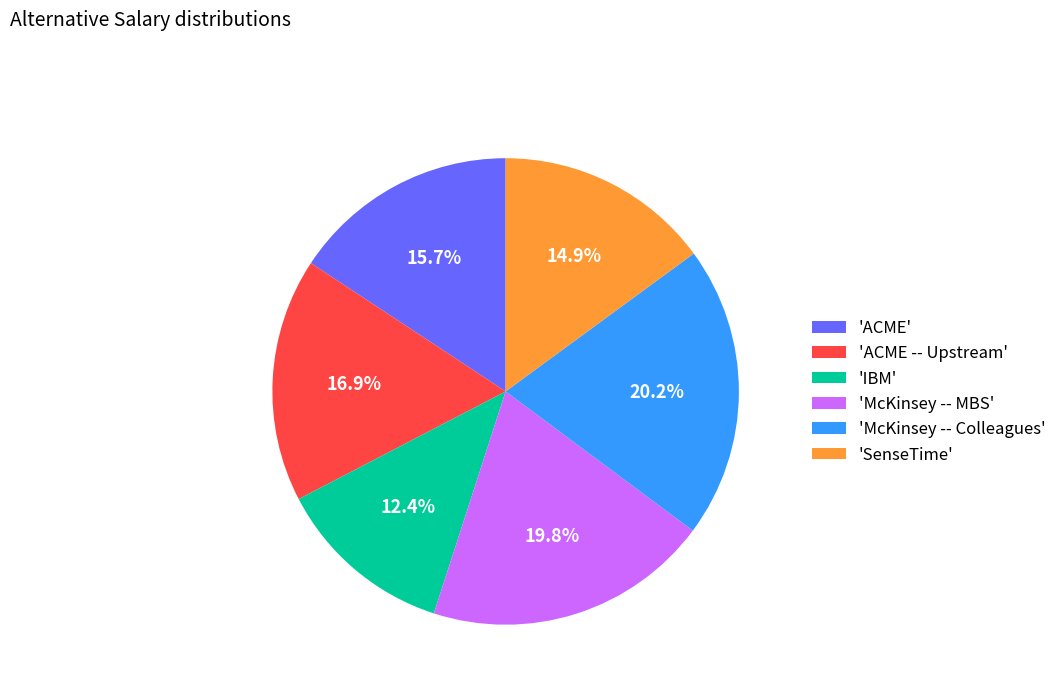

Approximately how many times larger is the value at 'McKinsey -- MBS' compared to 'ACME -- Upstream'?

1.2